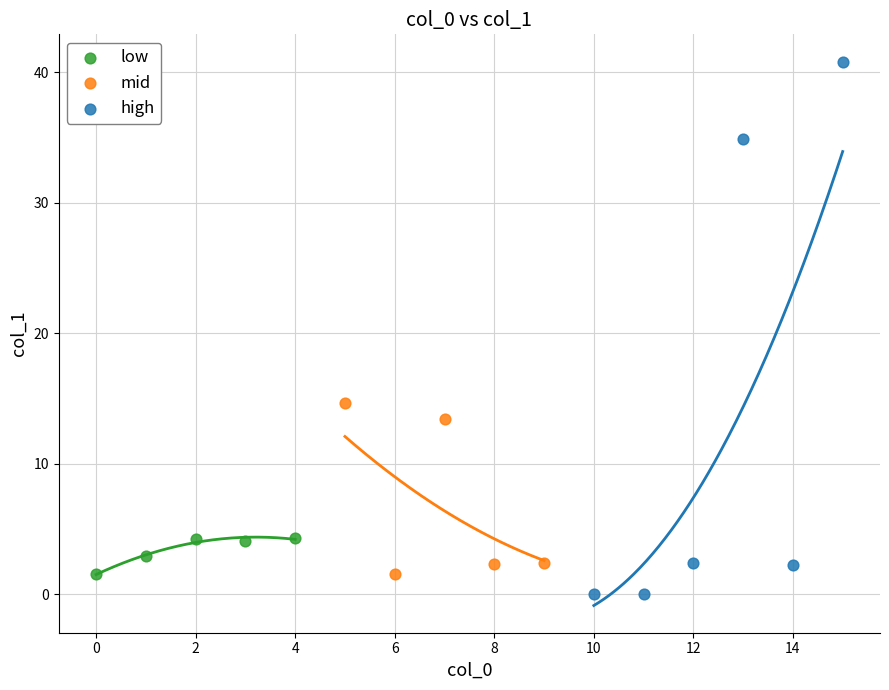

Which series has the largest Y range (max minus min)?

high